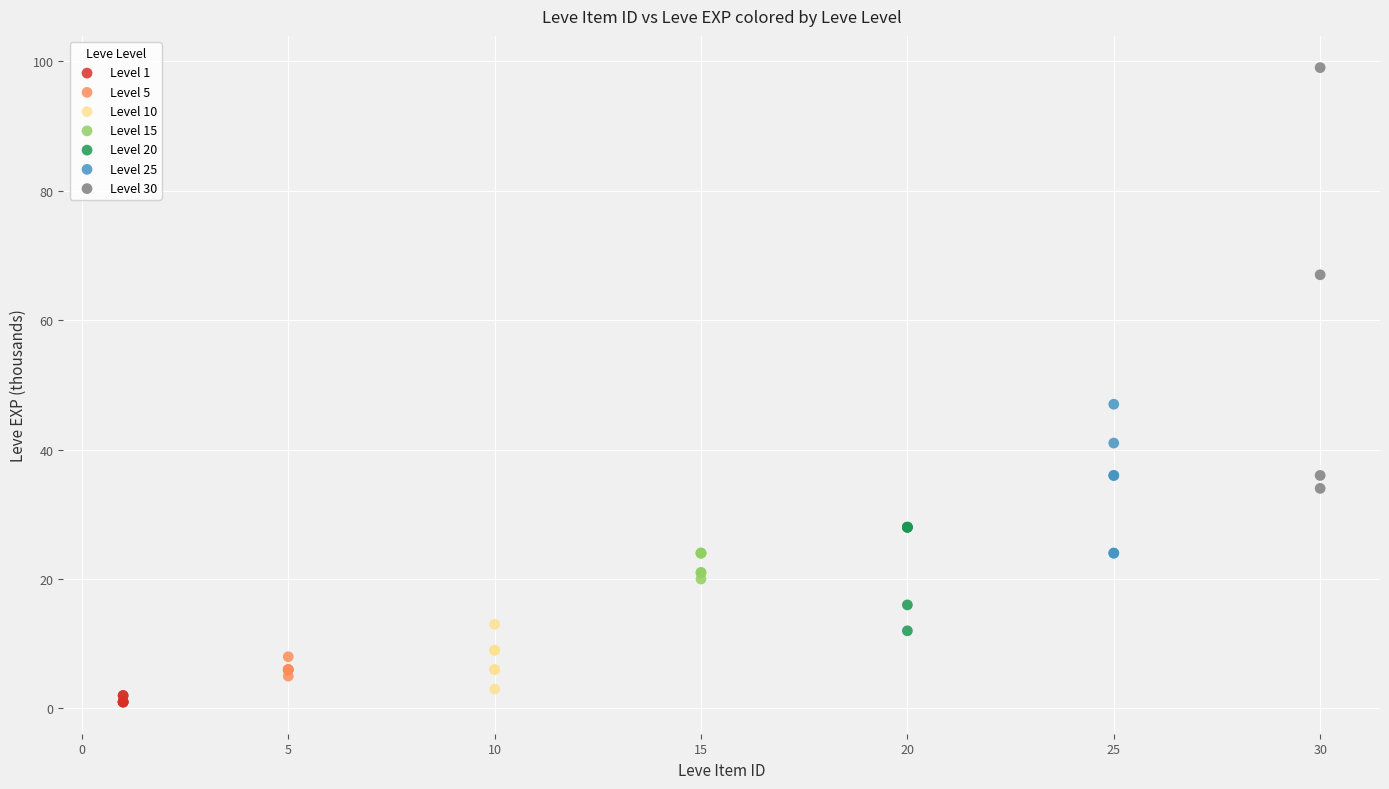

Which series has the largest Y range (max minus min)?

Level 30